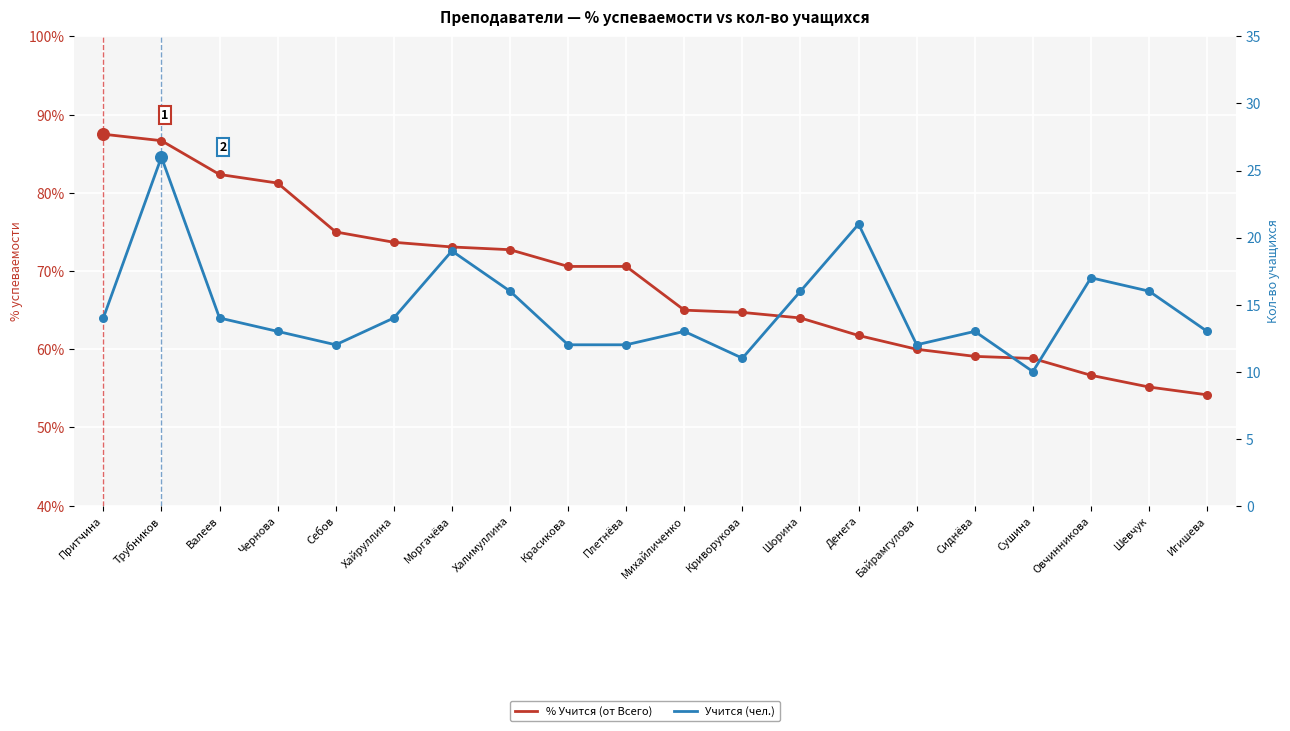

Is the value of % Учится (от Всего) at Чернова greater than the value of Учится (чел.) at Шевчук?

Yes